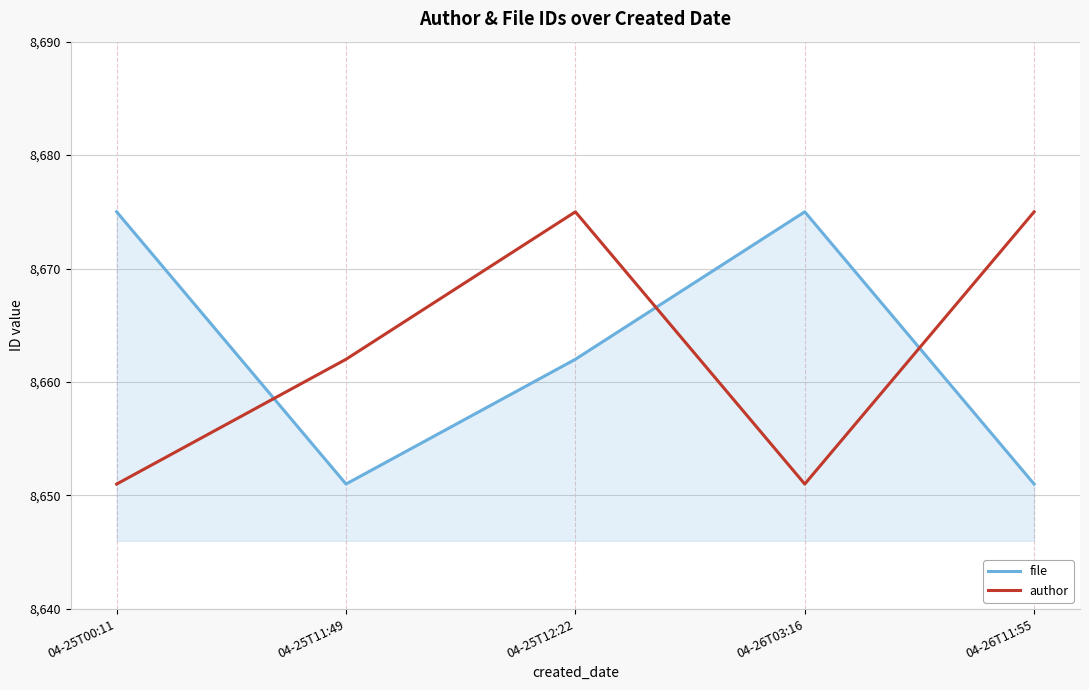

Count the number of data series in this chart.

2